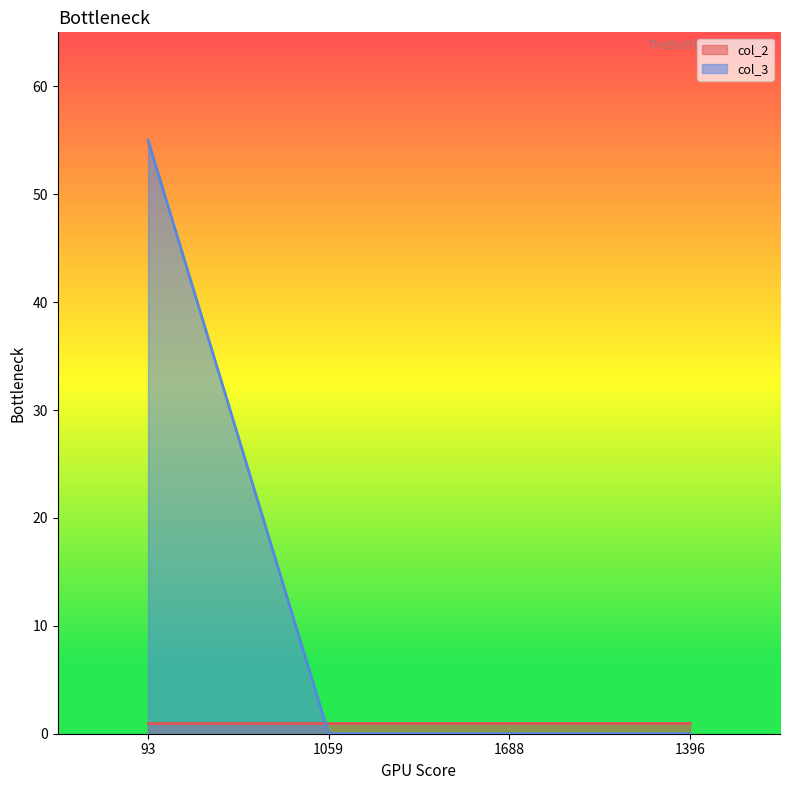

How many distinct data groups are displayed?

2